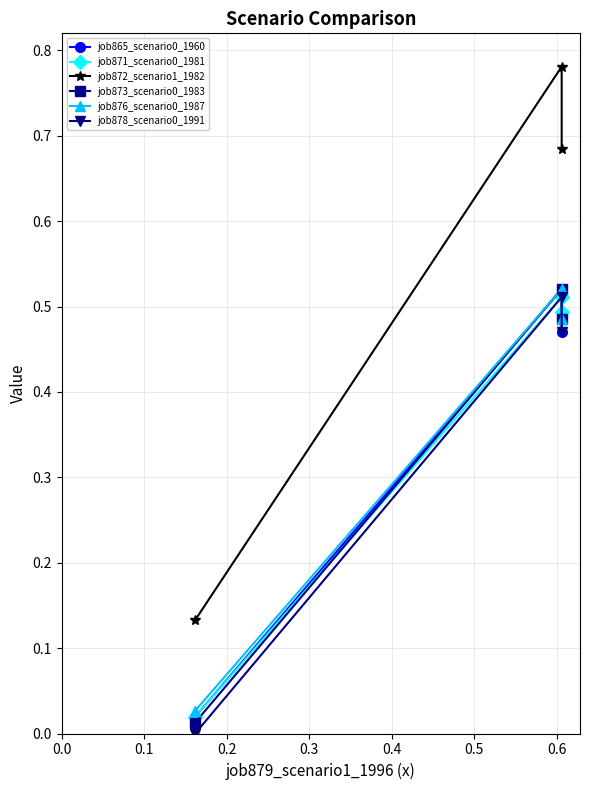

What is the difference between the job871_scenario0_1981 values at 0.0 and 0.2?

0.5